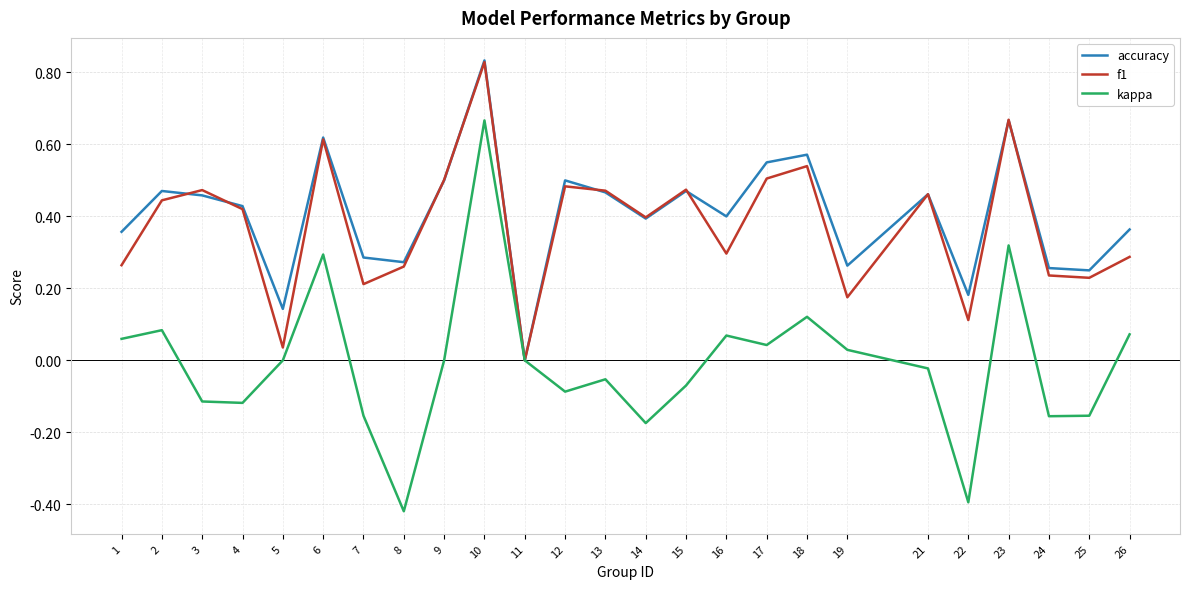

True or false: f1 has a value of 0.2 at 7.

True